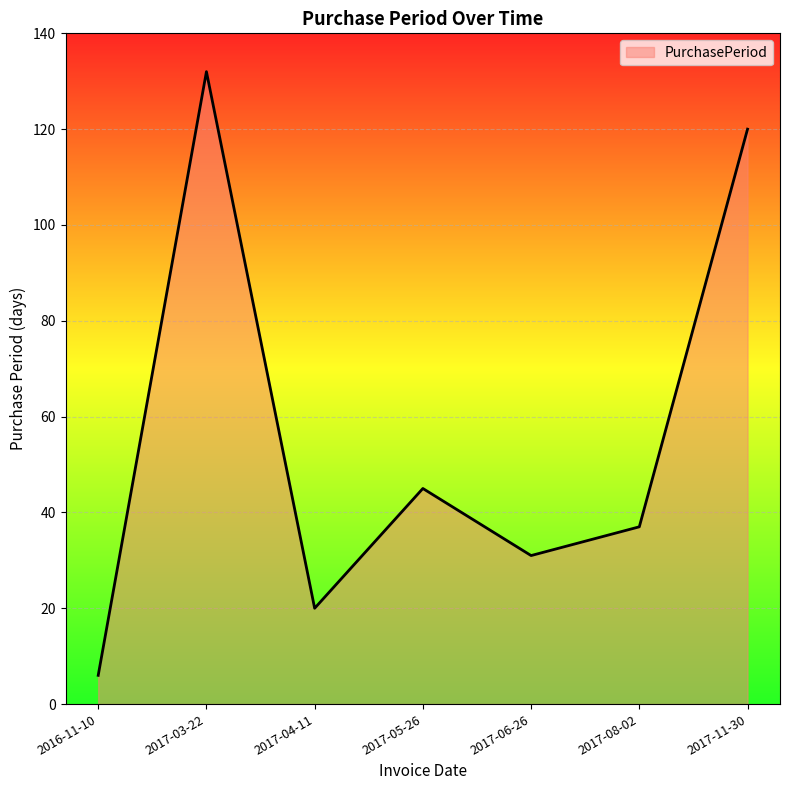

Which label corresponds to the largest value in the chart?

2017-03-22